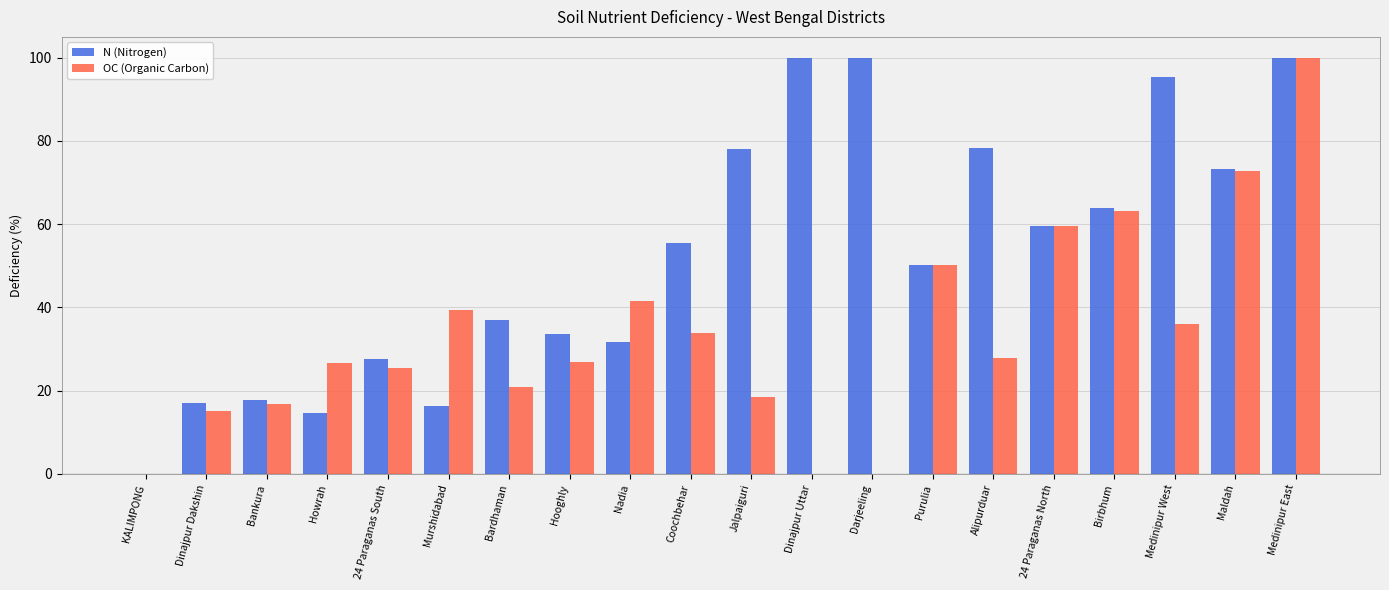

The value of N (Nitrogen) at 24 Paraganas North is 93.0. True or false?

False